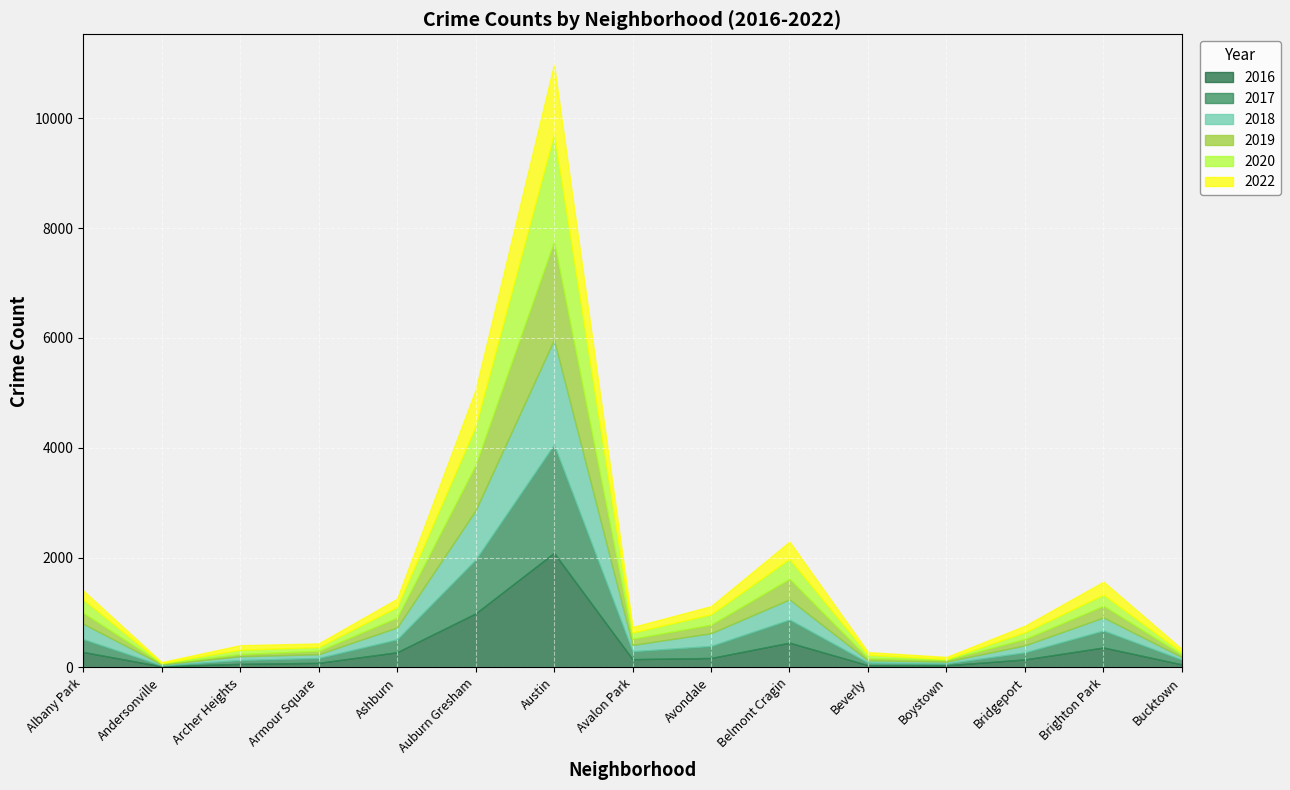

At which category does 2016 reach its first local valley?

Andersonville